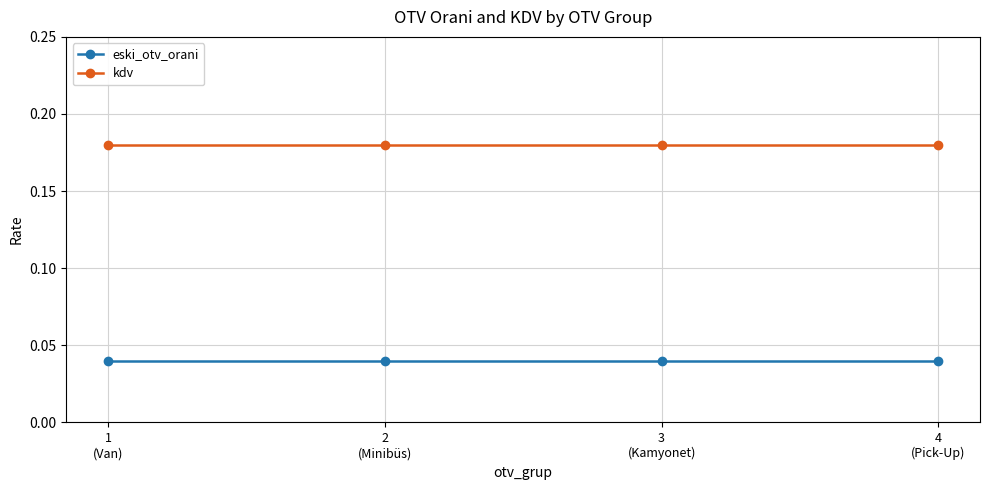

Which series has the largest total across all categories?

kdv